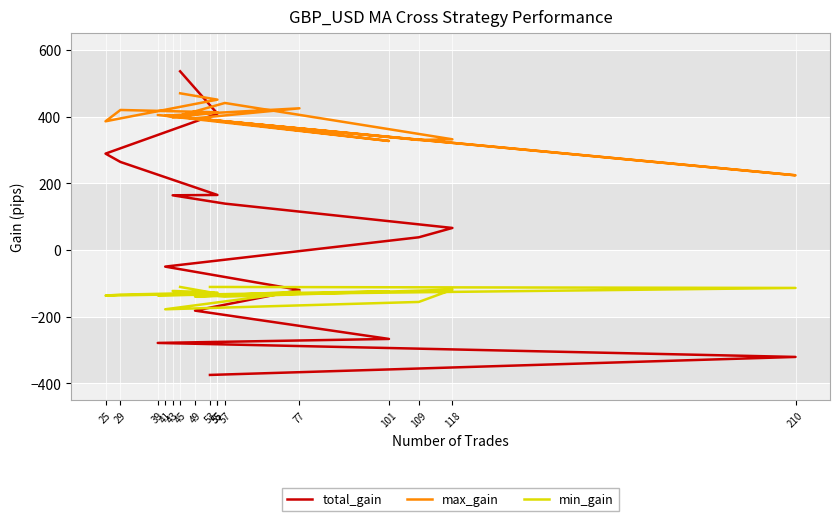

Reading left to right, extract all data points from this chart.

total_gain: 536	409	289	264	165	164	139	66	38	-50	-120	-182	-267	-279	-321	-375
max_gain: 470	451	386	420	413	397	441	332	330	403	425	395	327	405	224	390
min_gain: -111	-131	-137	-134	-128	-123	-140	-119	-156	-178	-125	-140	-124	-136	-114	-111